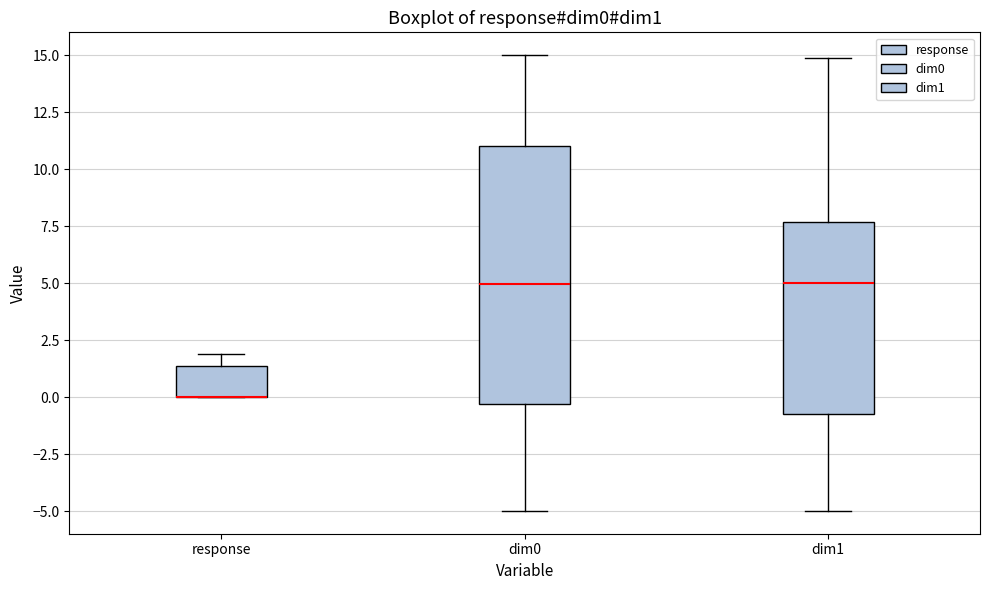

Comparing the boxes themselves (not the whiskers), which one is the tallest?

dim0